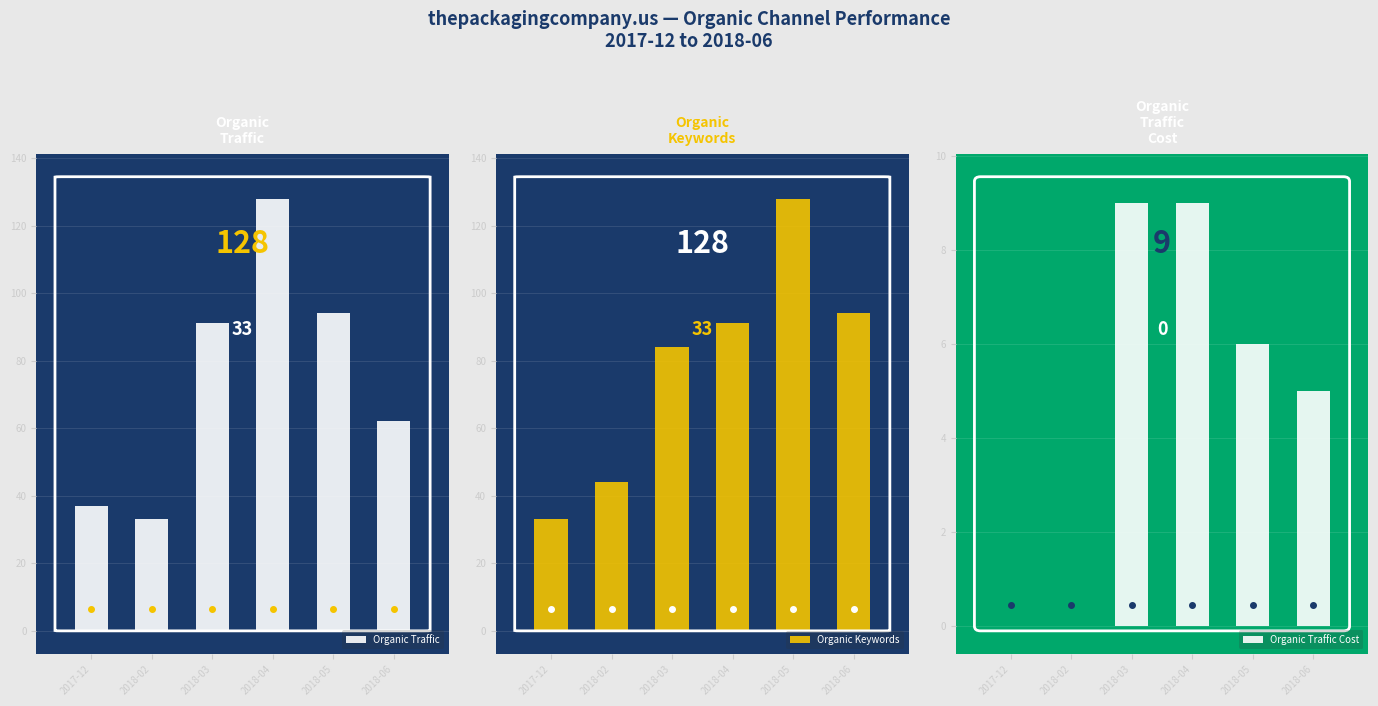

Reading left to right, list all the values displayed in this chart.

Organic Traffic: 2017-12=37	2018-02=33	2018-03=91	2018-04=128	2018-05=94	2018-06=62
Organic Keywords: 2017-12=33	2018-02=44	2018-03=84	2018-04=91	2018-05=128	2018-06=94
Organic Traffic Cost: 2017-12=0	2018-02=0	2018-03=9	2018-04=9	2018-05=6	2018-06=5